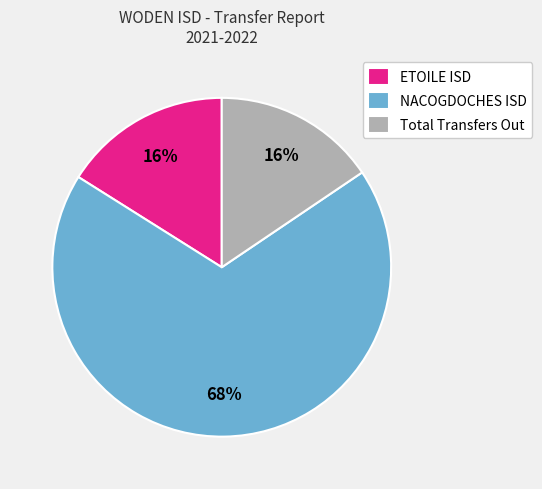

Which has a higher value, NACOGDOCHES ISD or ETOILE ISD?

NACOGDOCHES ISD